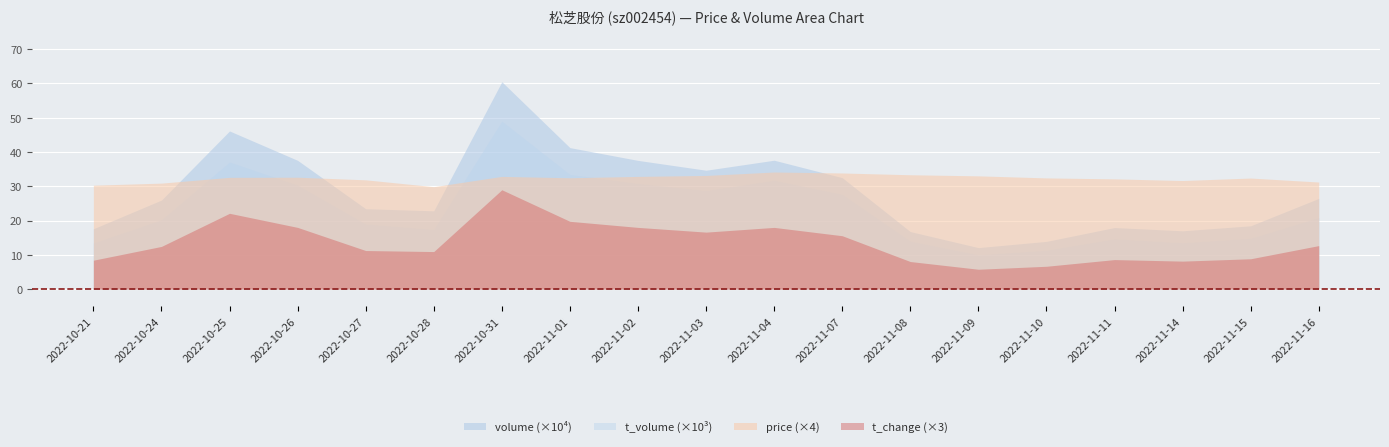

True or false: t_volume and volume cross at least once.

False